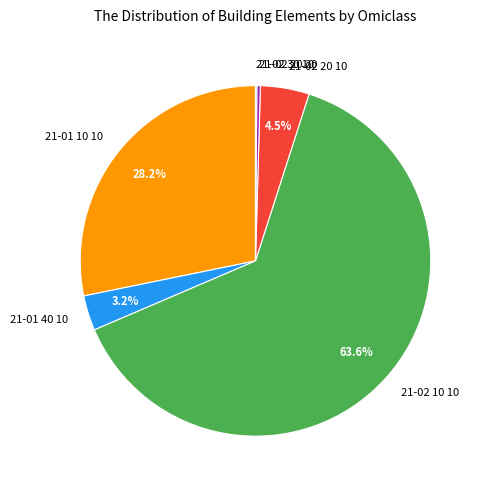

To the nearest percent, what portion does 21-02 10 10 represent?

64%